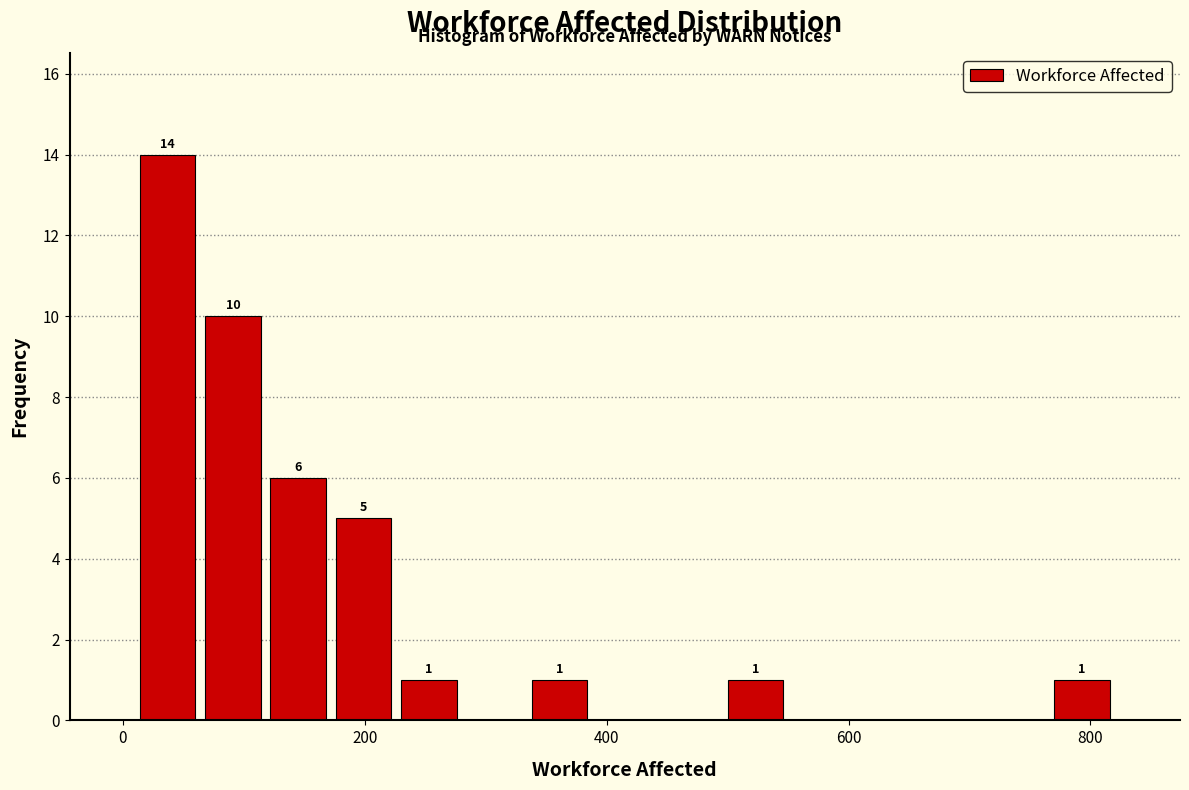

Around what value on the x-axis is the tallest bar? Give the approximate position of its centre, as read against the axis.

40